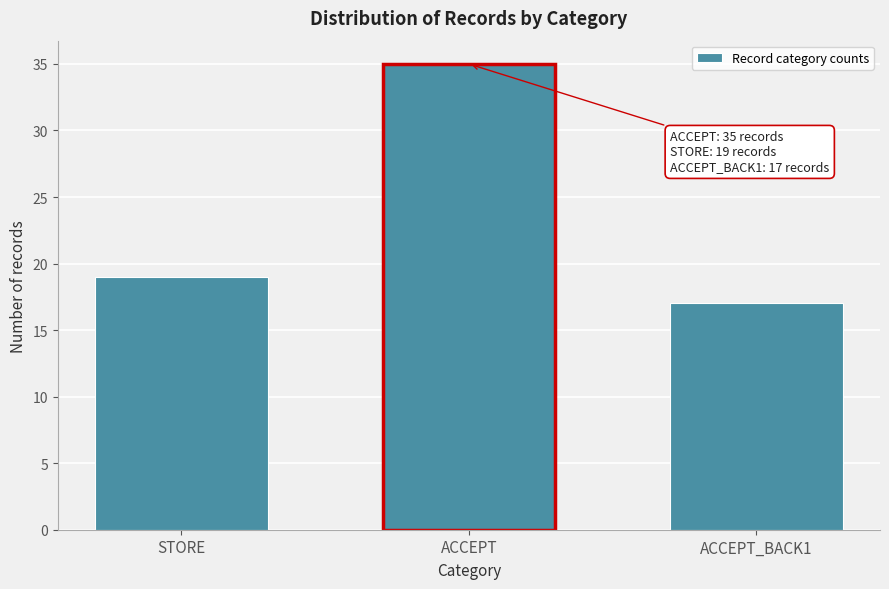

Reading left to right, list all the values displayed in this chart.

19	35	17